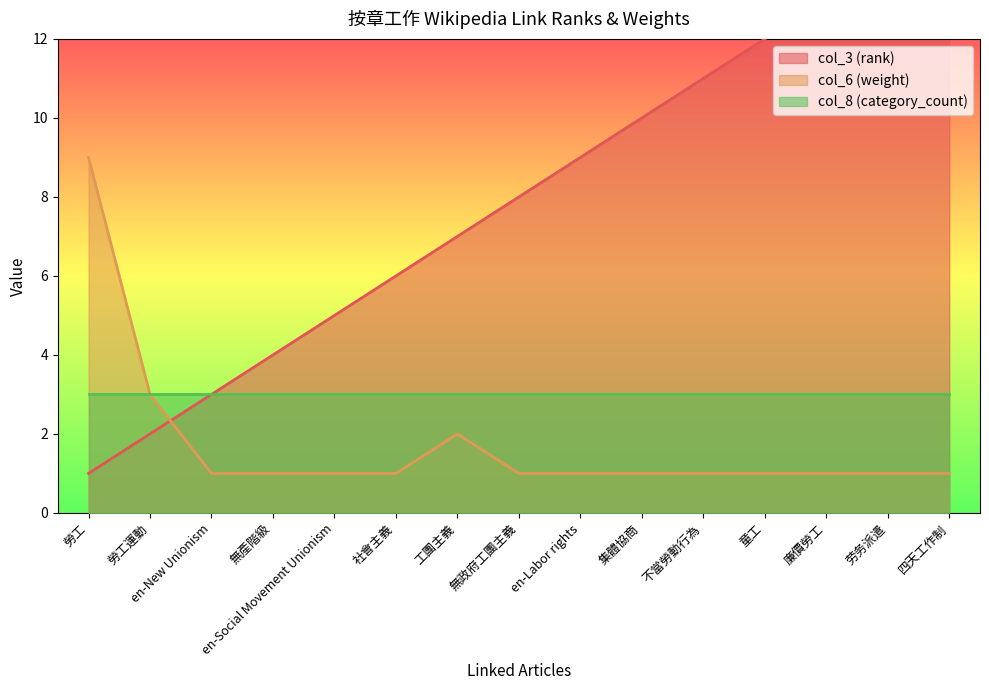

Does the chart have visible grid lines?

No